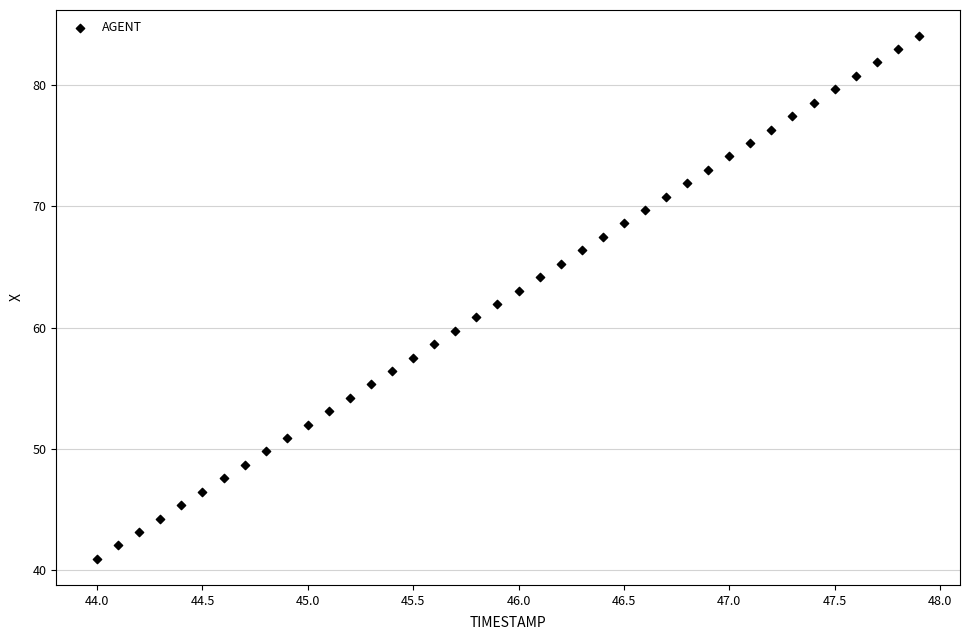

What is the range of Y values (max minus min)?

43.2